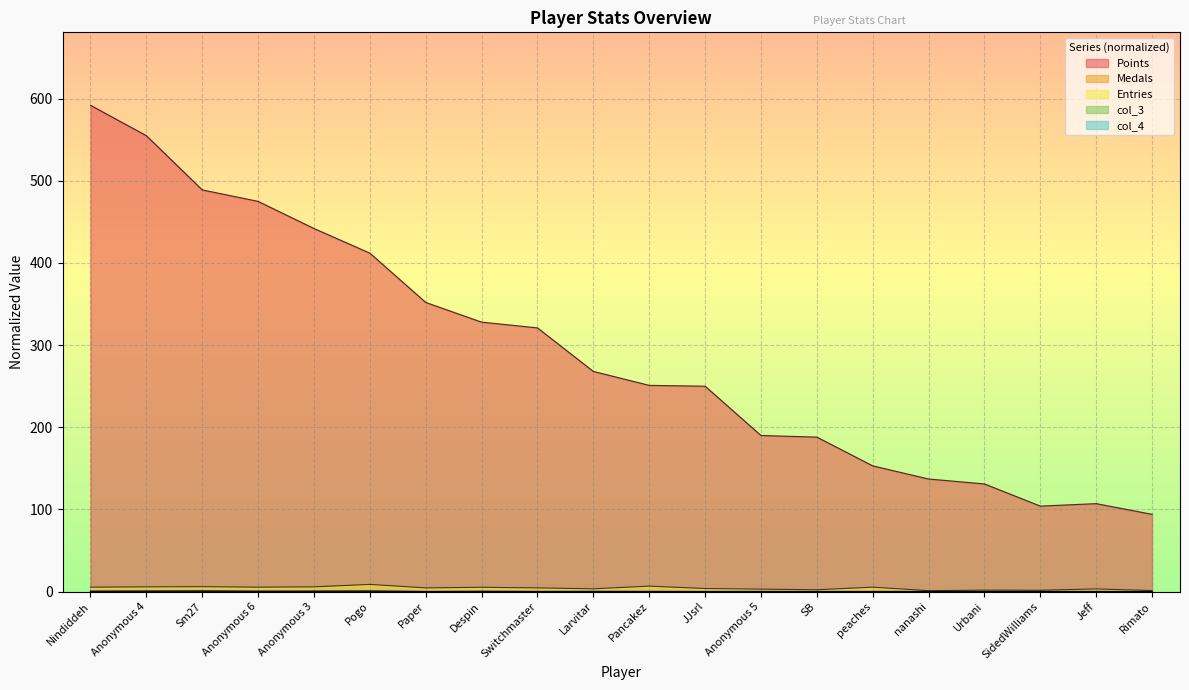

What value does the col_4 series have at Anonymous 4?

0.2